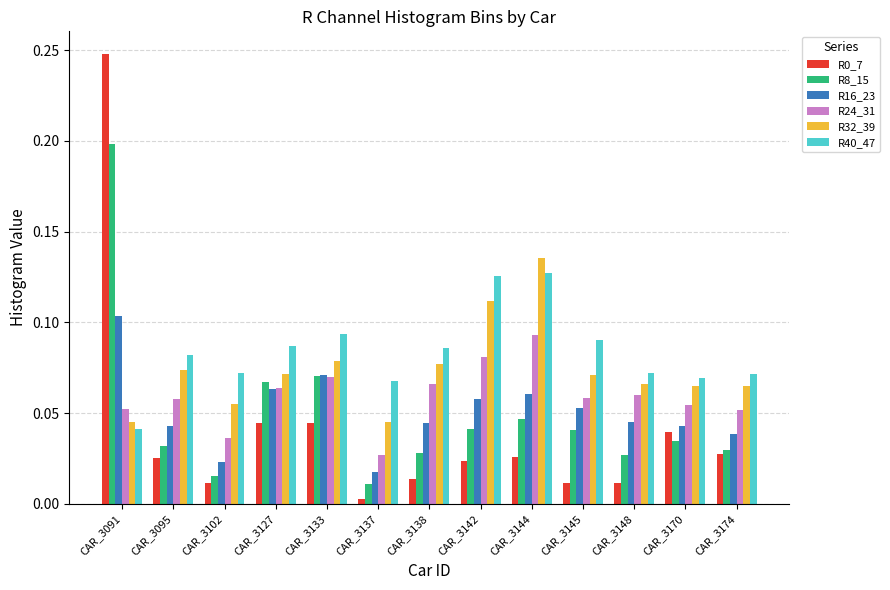

Between CAR_3127 and CAR_3174, which series saw the biggest shift?

R8_15